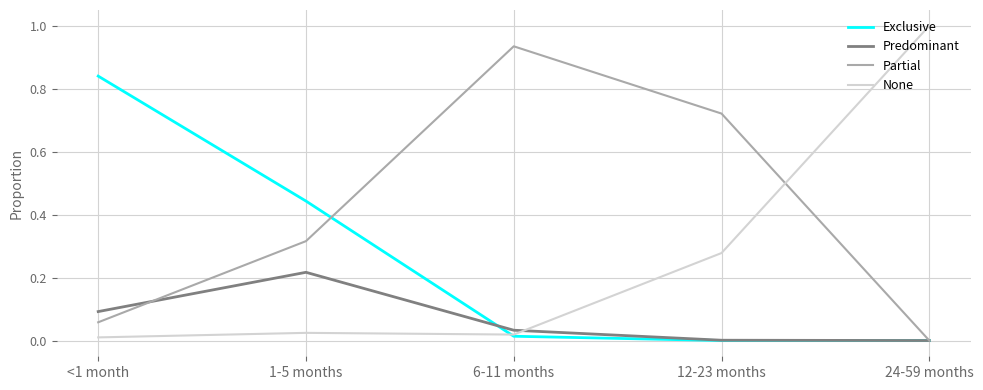

Which label corresponds to the largest value in the chart?

24-59 months